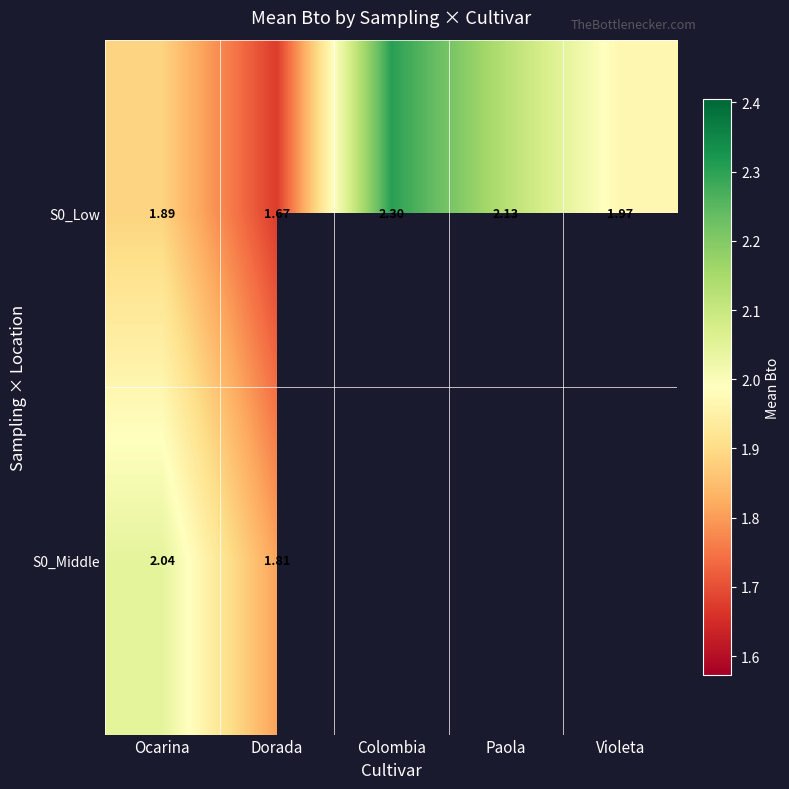

Is the value of S0_Low at Violeta greater than the value of S0_Middle at Dorada?

Yes